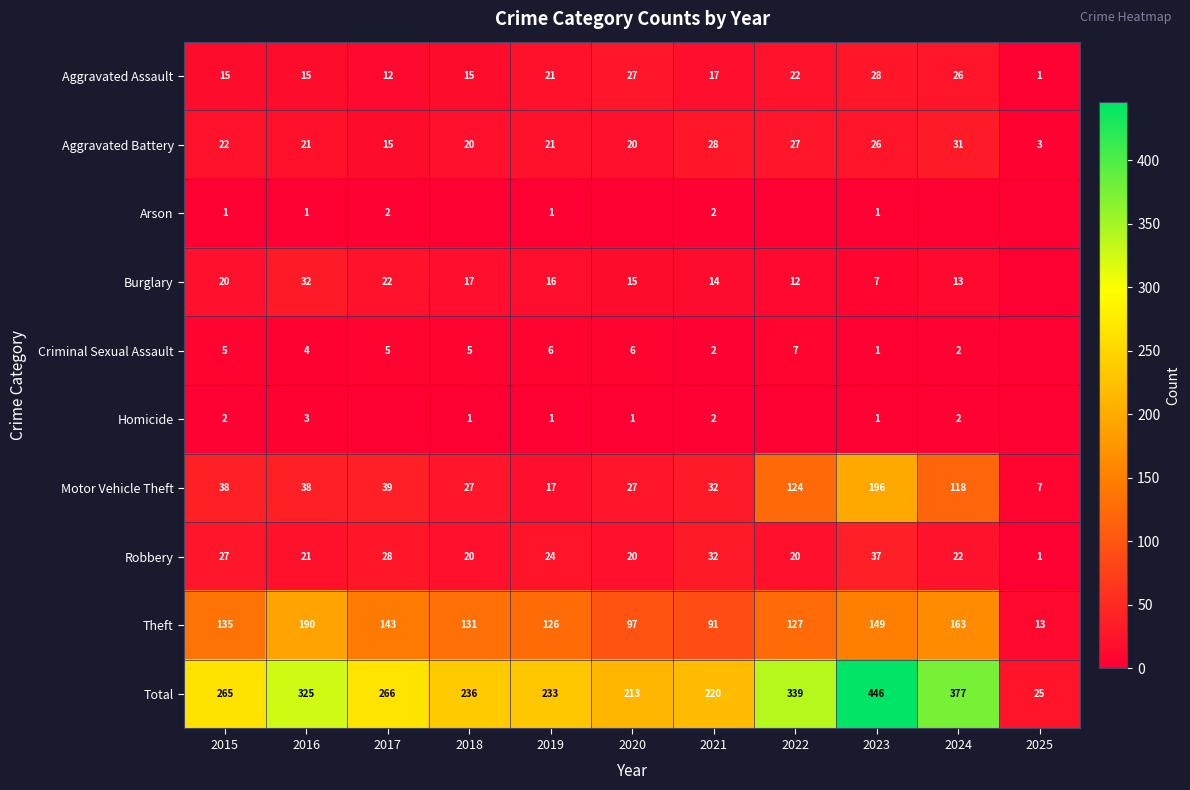

True or false: Robbery has a value of 35 at 2016.

False